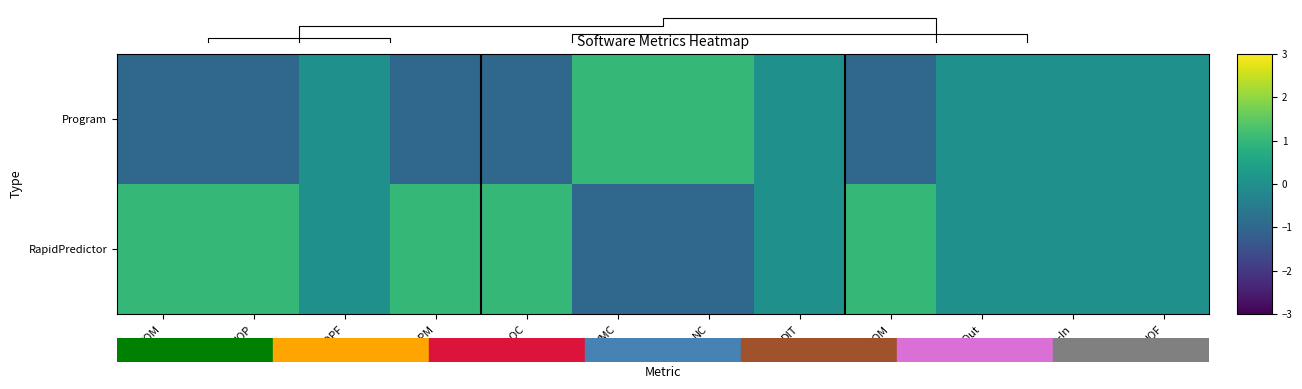

The value of Program at NOPM is -2. True or false?

False